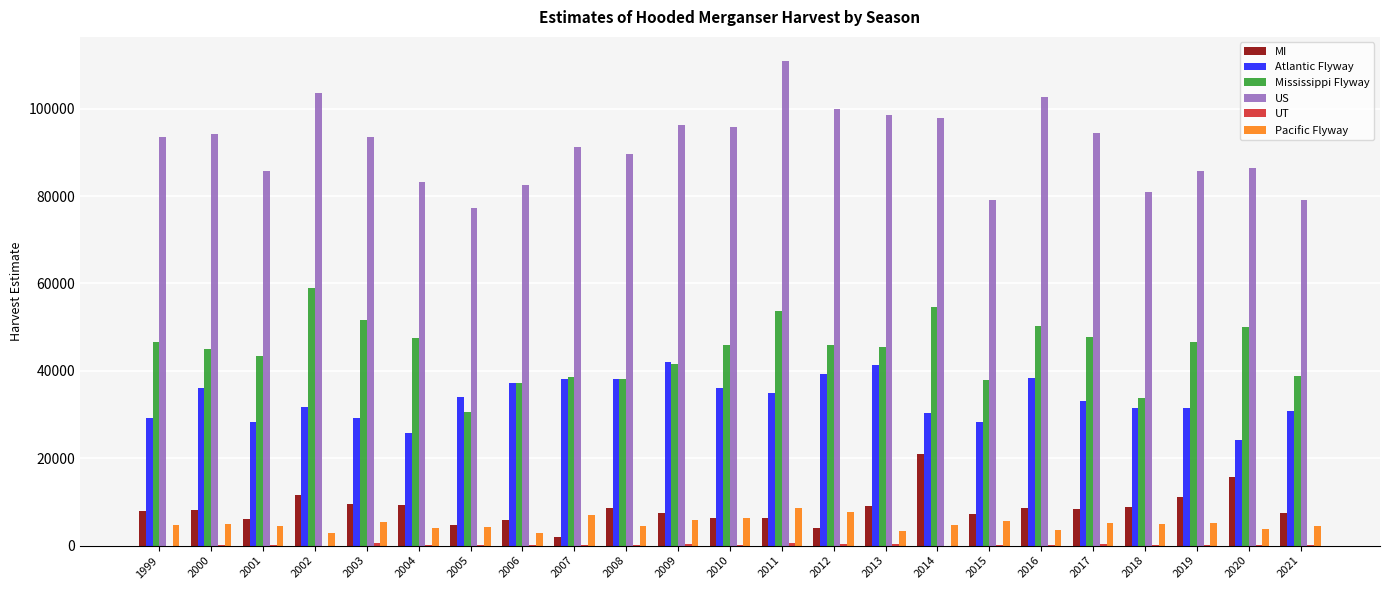

What is the highest value of the Pacific Flyway series?

8500